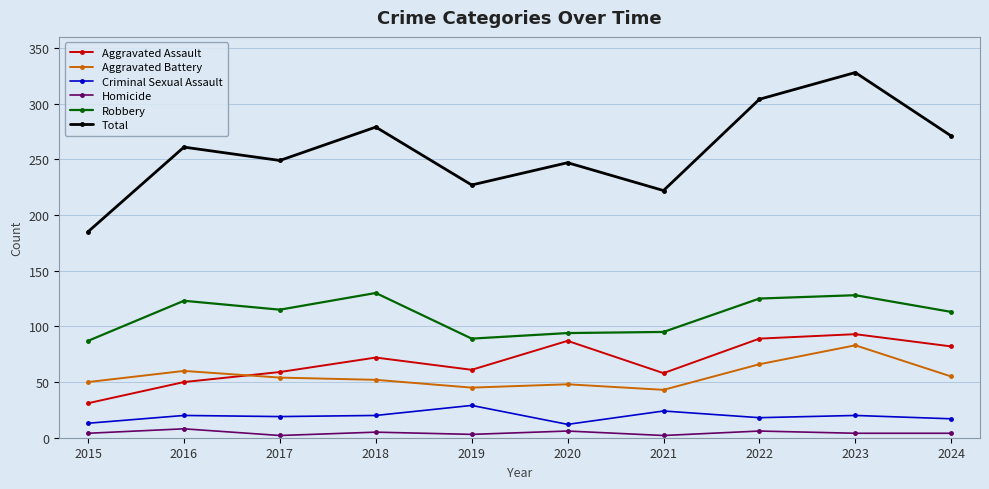

True or false: Criminal Sexual Assault and Total cross at least once.

False